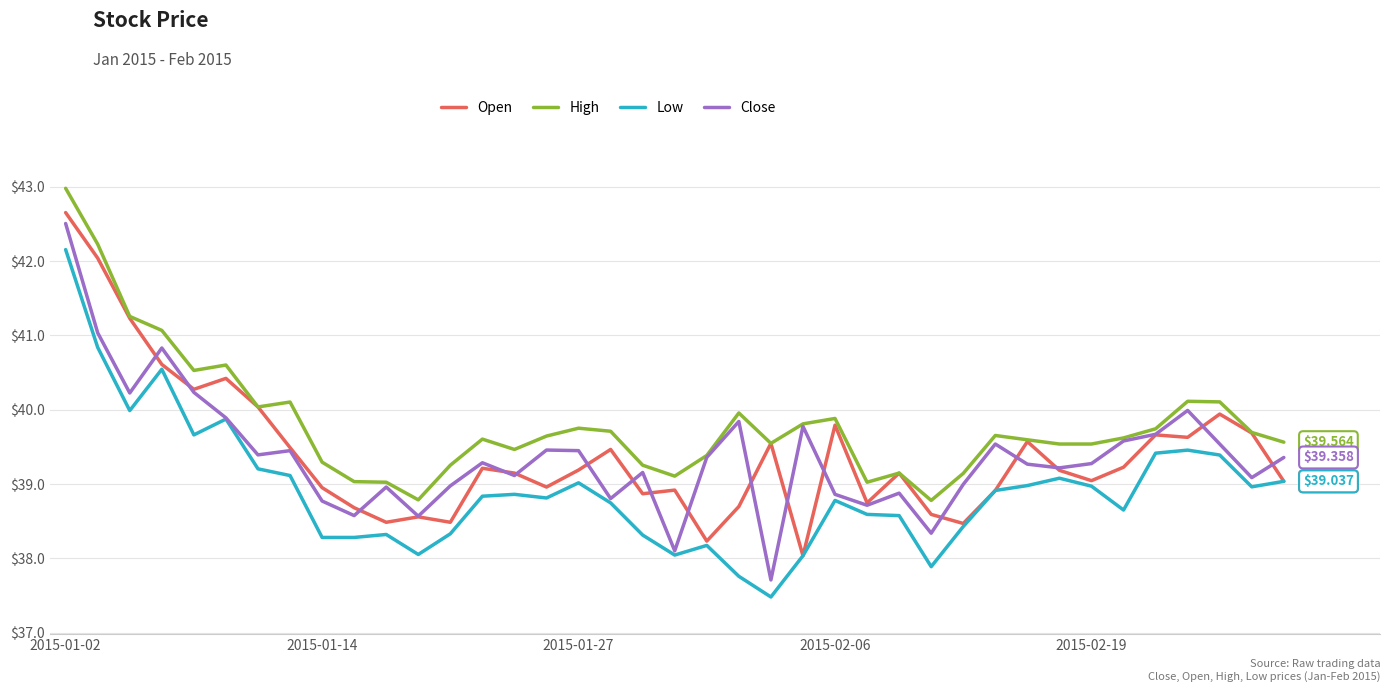

How many interior local valleys does the Close series have?

12